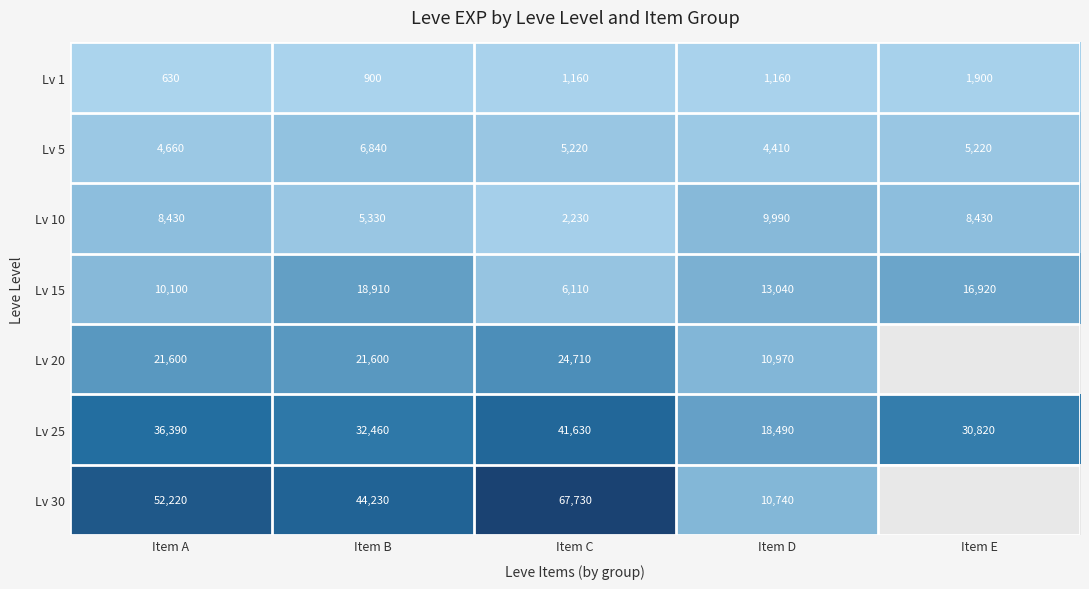

What is the total value across all series at Item D?

68800